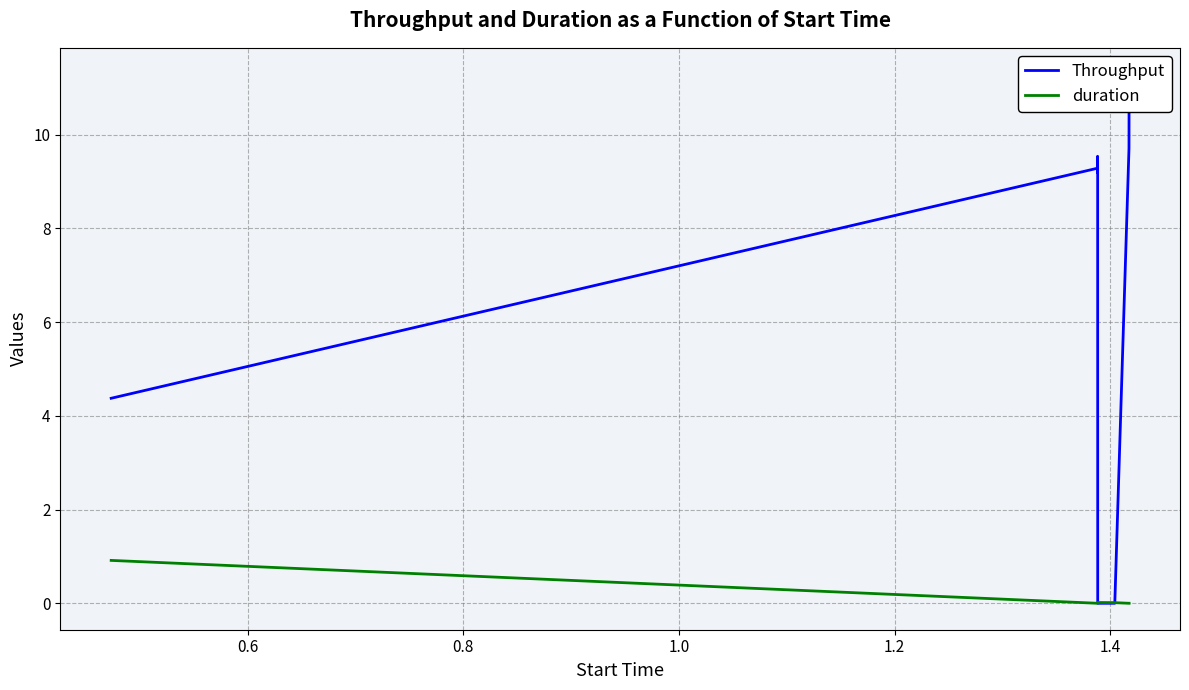

Which series has the largest total across all categories?

Throughput